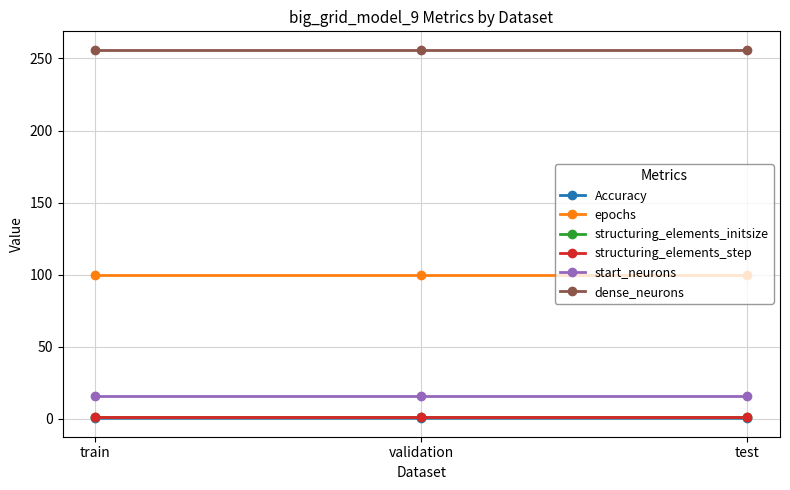

The value of start_neurons at validation is 27.0. True or false?

False